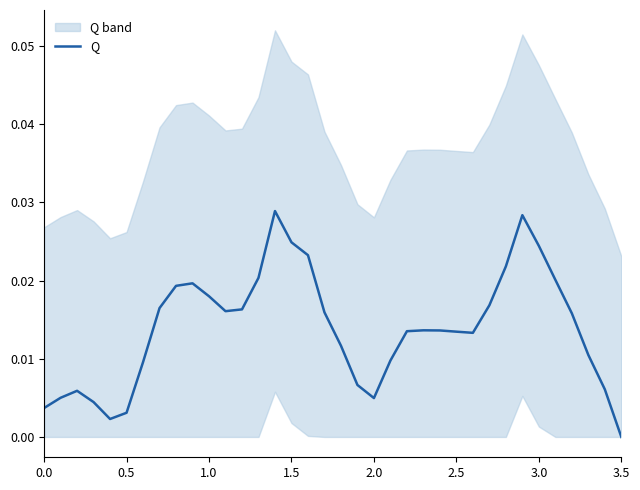

Which category has the lowest value in the Q series?

3.5